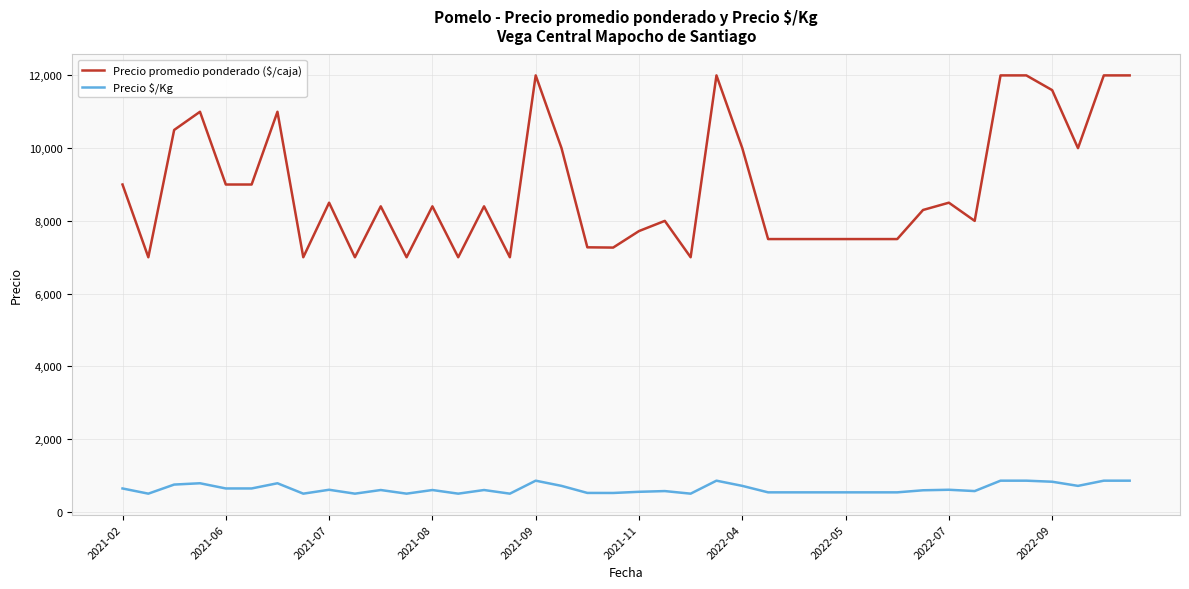

True or false: Precio $/Kg and Precio promedio ponderado ($/caja) cross at least once.

False